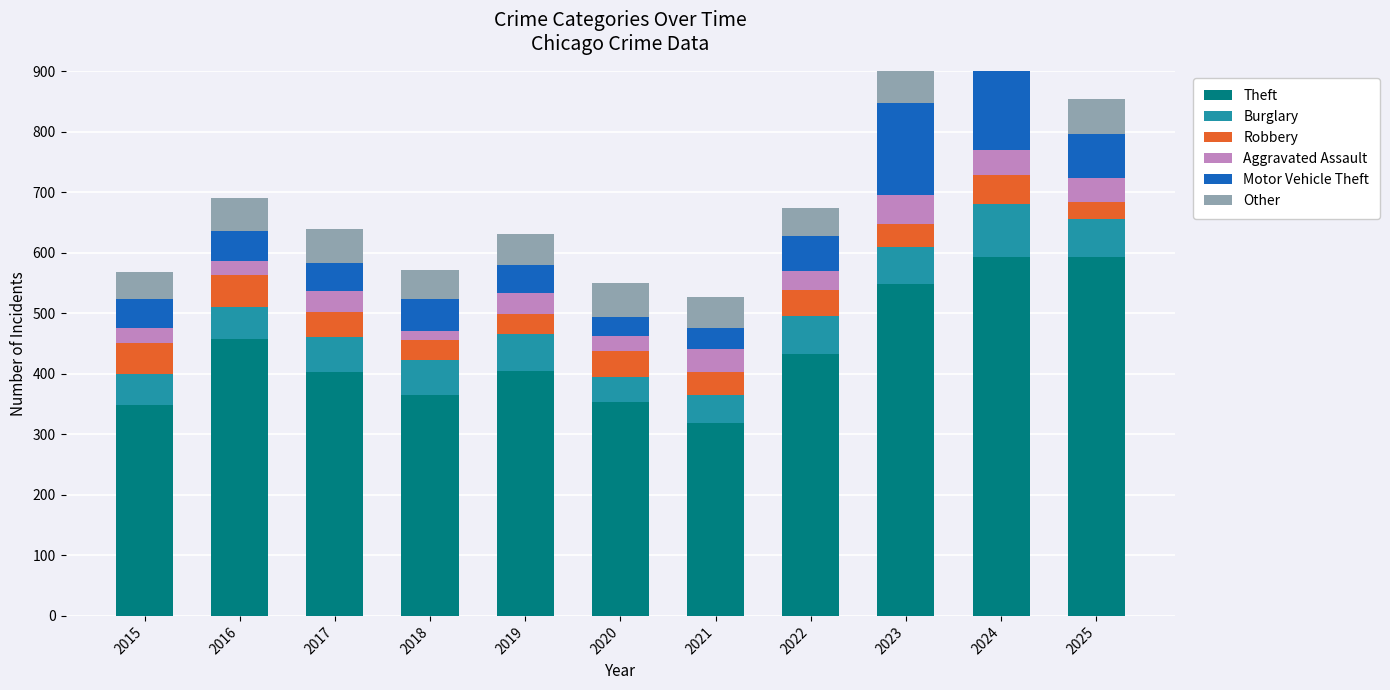

Does the chart contain any negative values?

No